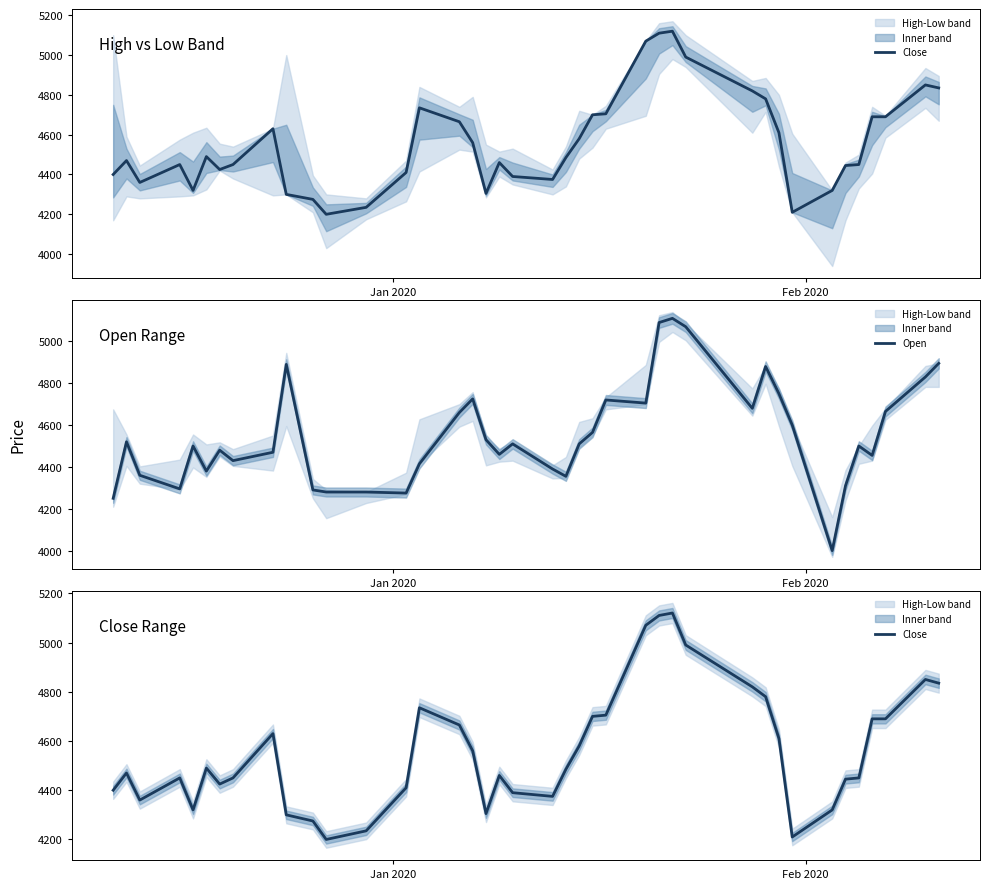

What is the lowest value of the Open series?

4000